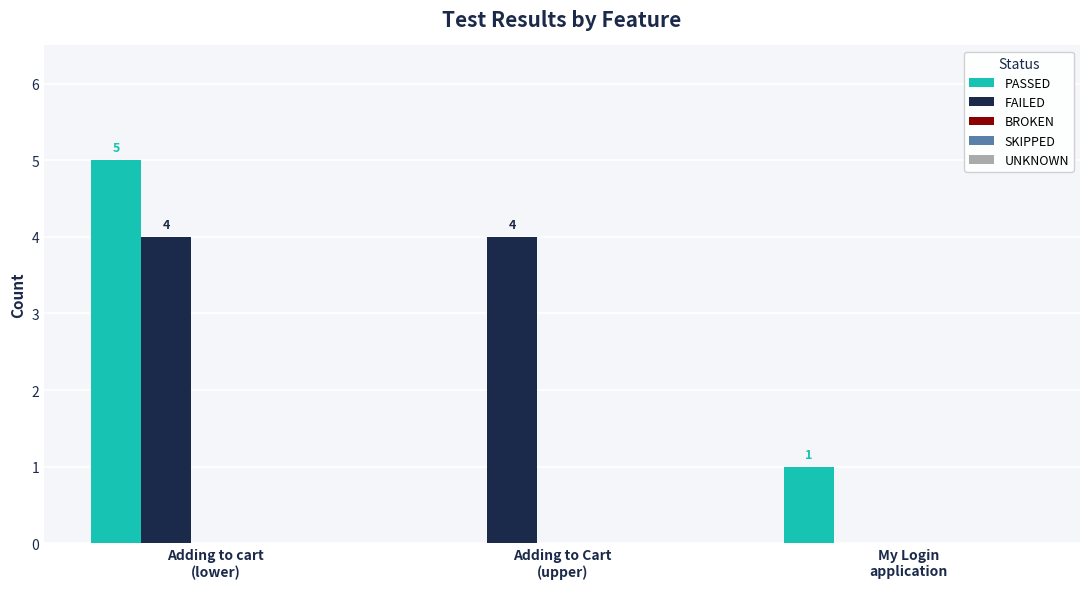

How many FAILED values are between 0 and 4?

3